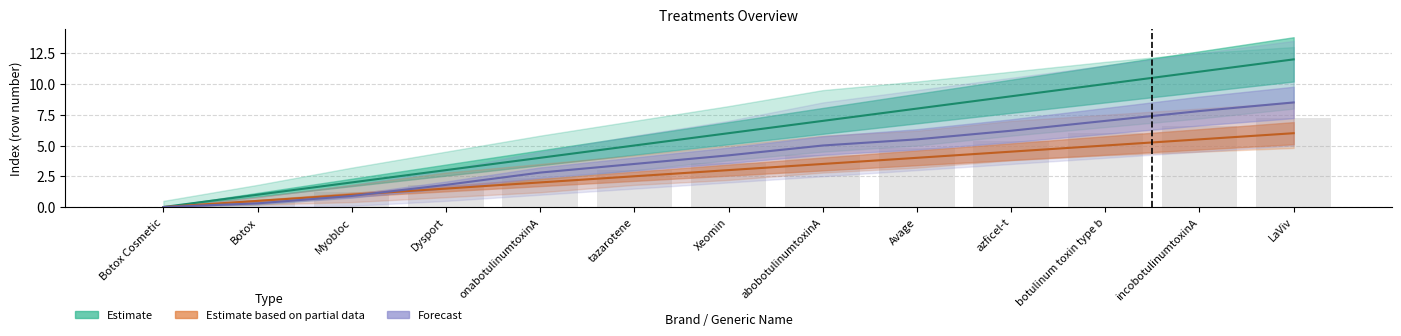

What is the label of the 2nd bar from the left?

Botox